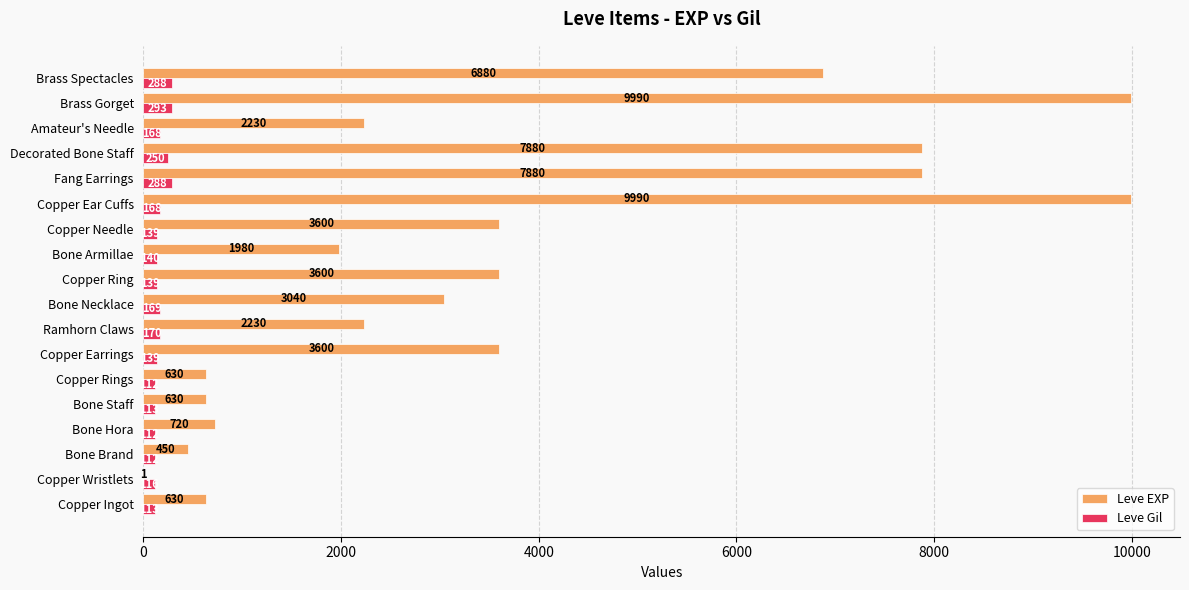

What is the sum of all Leve EXP values?

65961